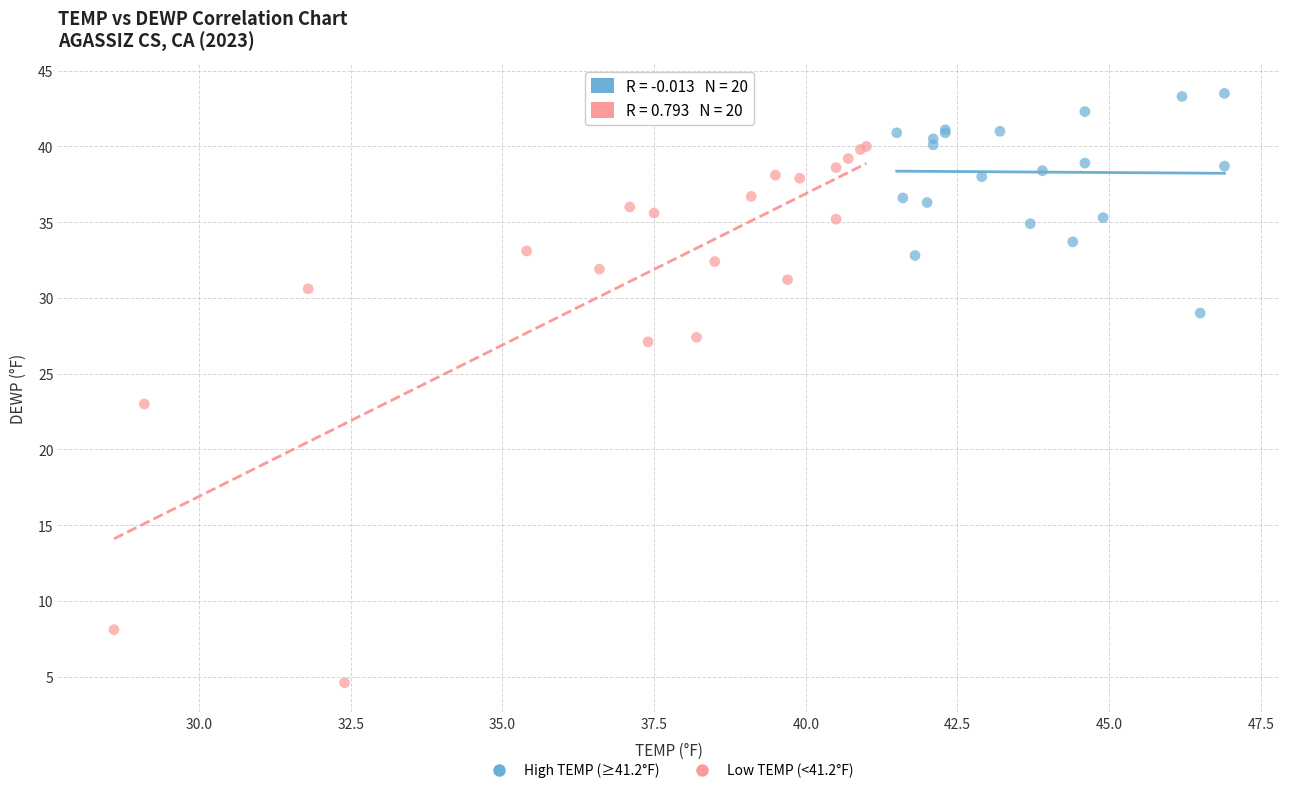

Which series reaches the minimum Y coordinate?

Low TEMP (<41.2°F)